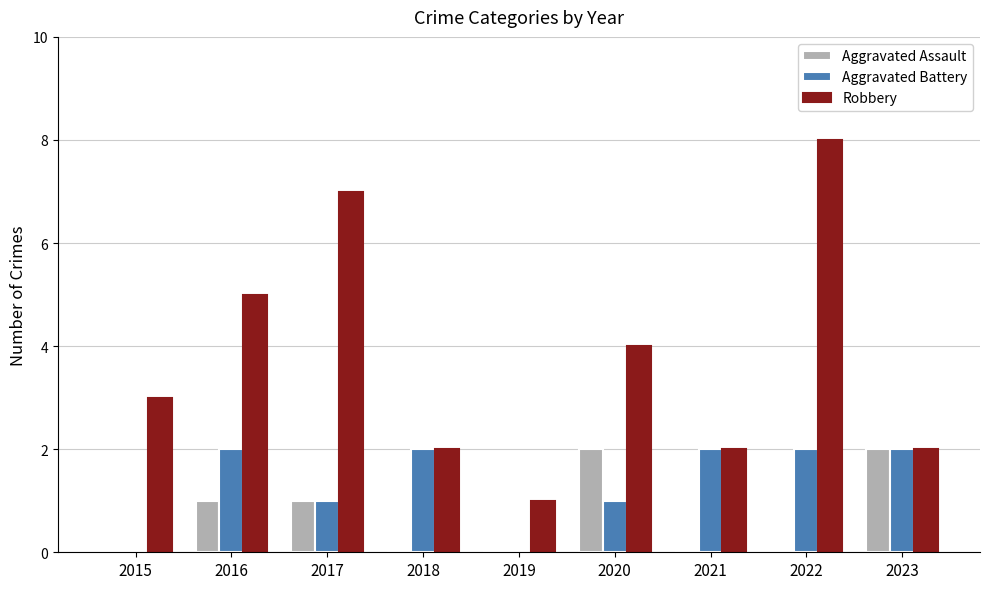

What are all the series names shown in the legend?

Aggravated Assault, Aggravated Battery, Robbery